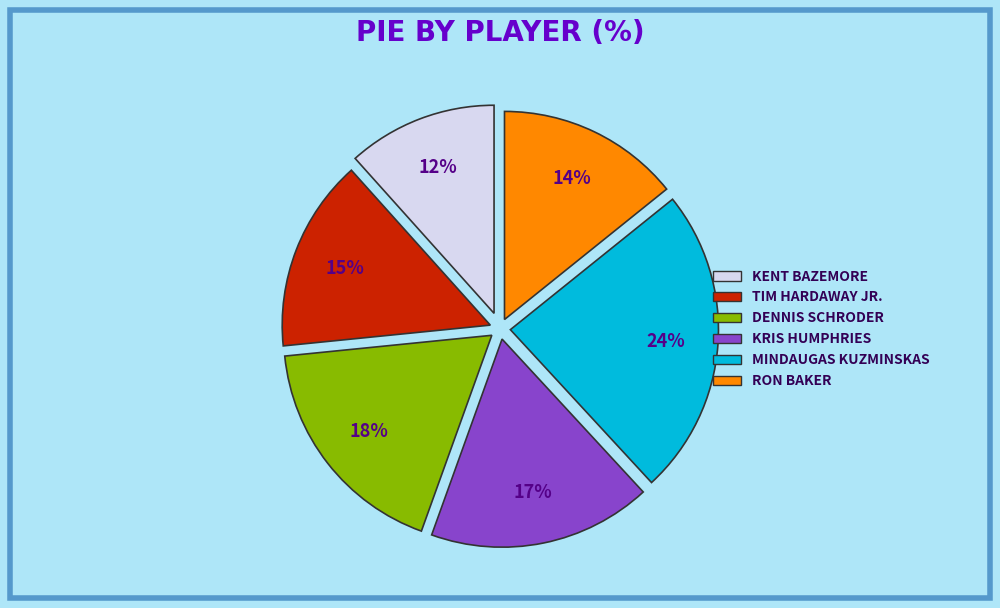

To the nearest percent, what is the average slice percentage?

17%